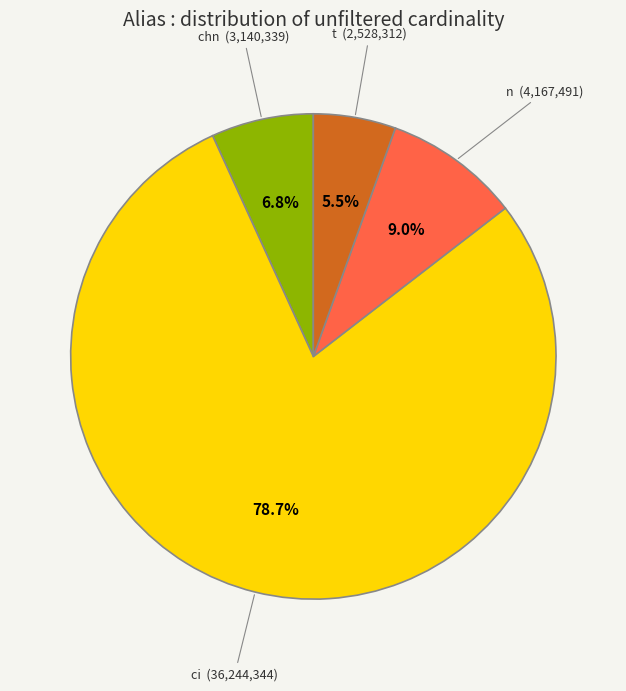

Does any single category account for the majority?

Yes